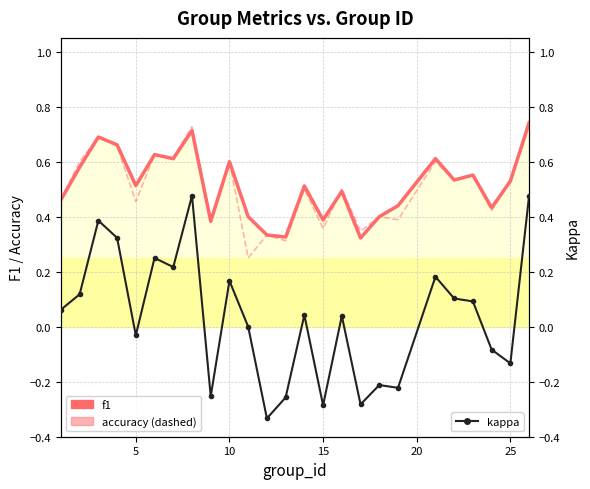

Reading left to right, what are all the values shown in this chart?

f1: 0.5	0.6	0.7	0.7	0.5	0.6	0.6	0.7	0.4	0.6	0.4	0.3	0.3	0.5	0.4	0.5	0.3	0.4	0.4	0.6	0.5	0.6	0.4	0.5	0.7
accuracy: 0.5	0.6	0.7	0.7	0.5	0.6	0.6	0.7	0.4	0.6	0.2	0.3	0.3	0.5	0.4	0.5	0.3	0.4	0.4	0.6	0.5	0.5	0.4	0.5	0.7
kappa: 0.1	0.1	0.4	0.3	-0.0	0.2	0.2	0.5	-0.3	0.2	0.0	-0.3	-0.3	0.0	-0.3	0.0	-0.3	-0.2	-0.2	0.2	0.1	0.1	-0.1	-0.1	0.5